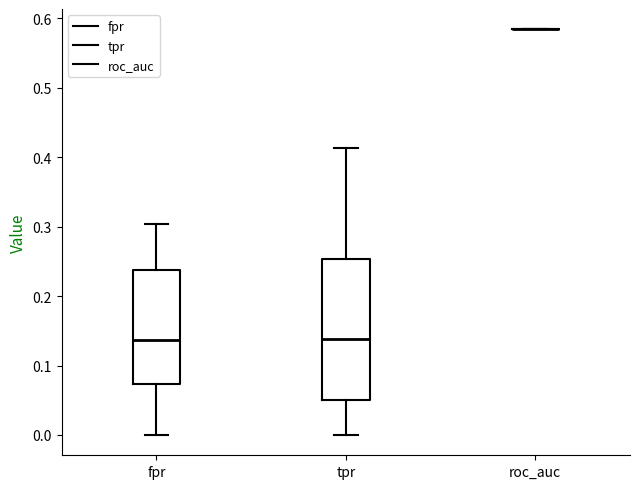

Where is the upper edge of the box for tpr on the y-axis? The values are not printed on the chart, so give them approximately, as read against the axis.

0.25